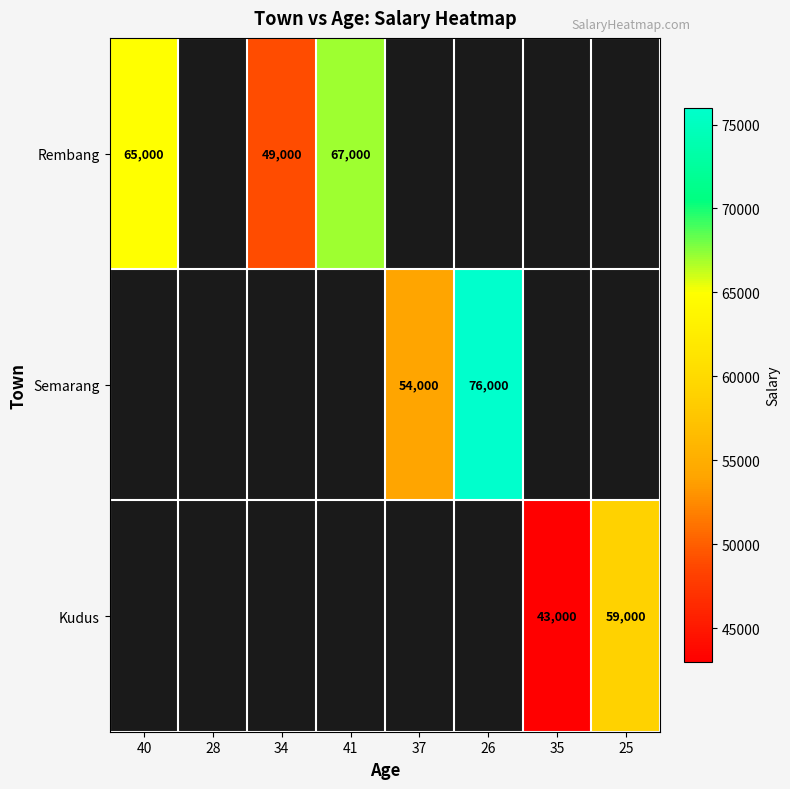

The value of Rembang at 40 is 103932.9. True or false?

False